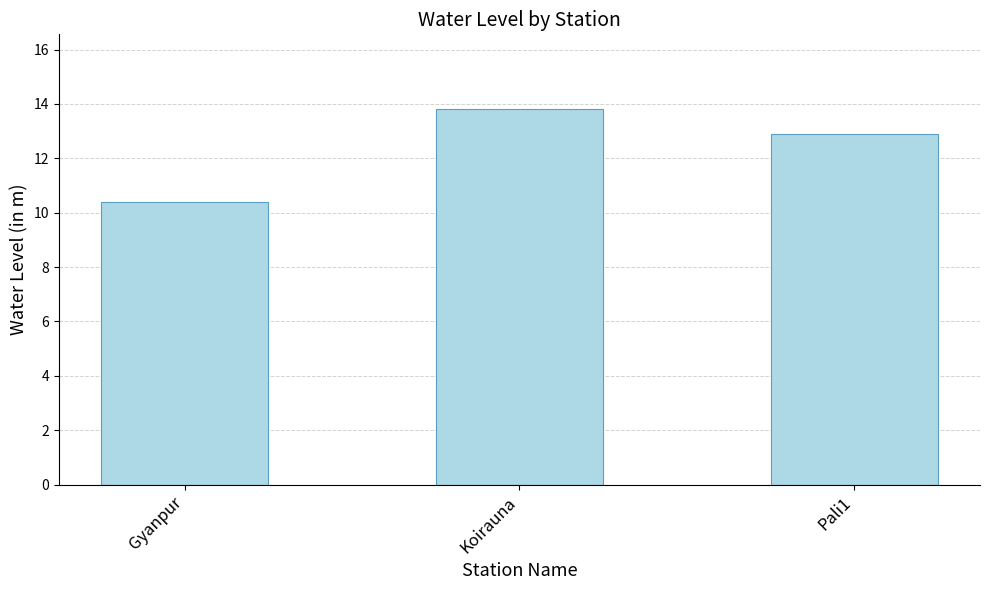

List the labels in order of value, smallest first.

Gyanpur, Pali1, Koirauna